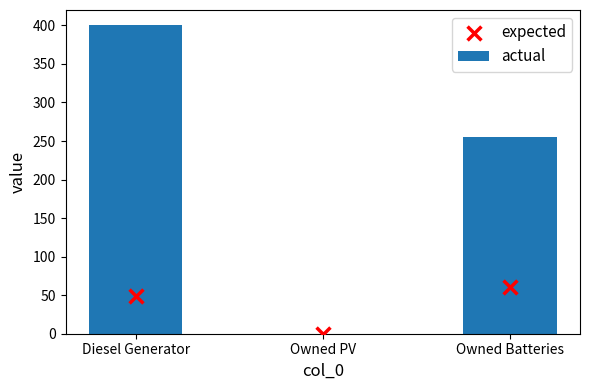

Which series reaches the minimum Y coordinate?

actual